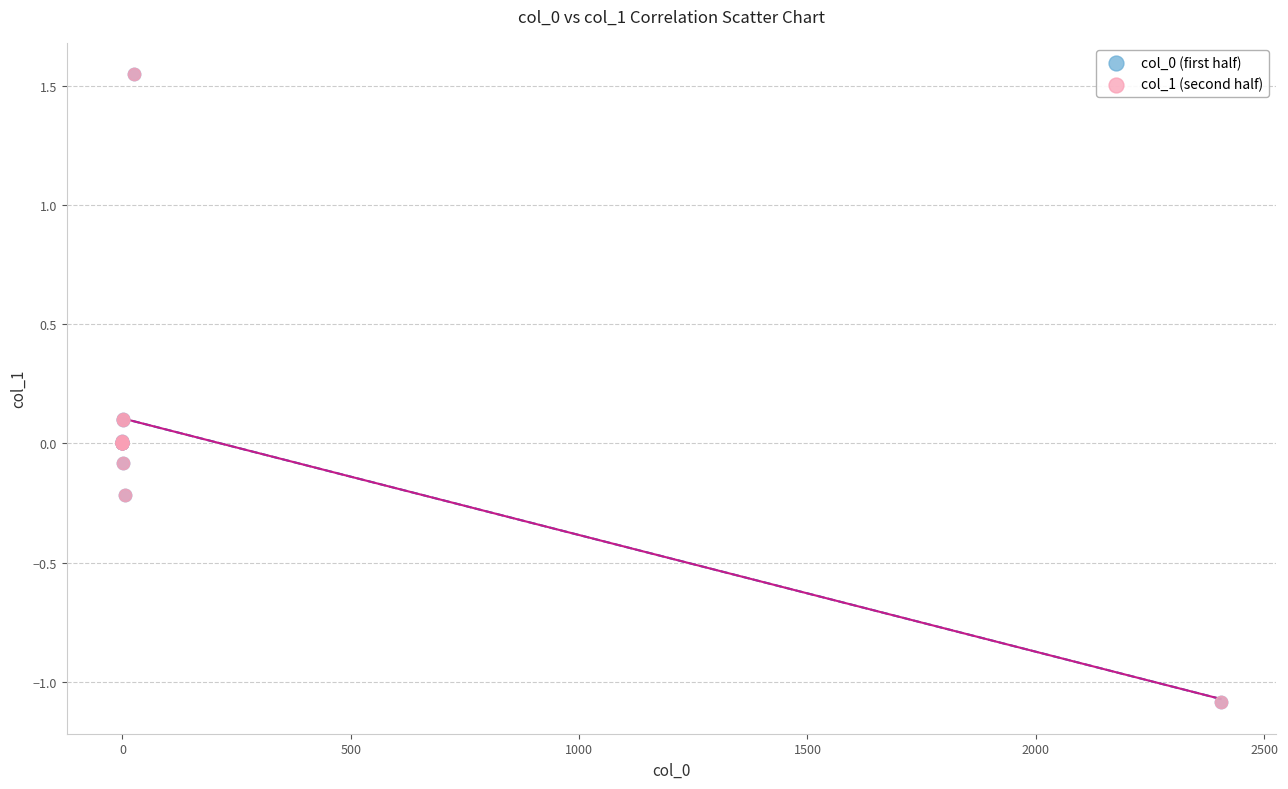

Which series has the widest spread of Y values?

col_1 (second half)